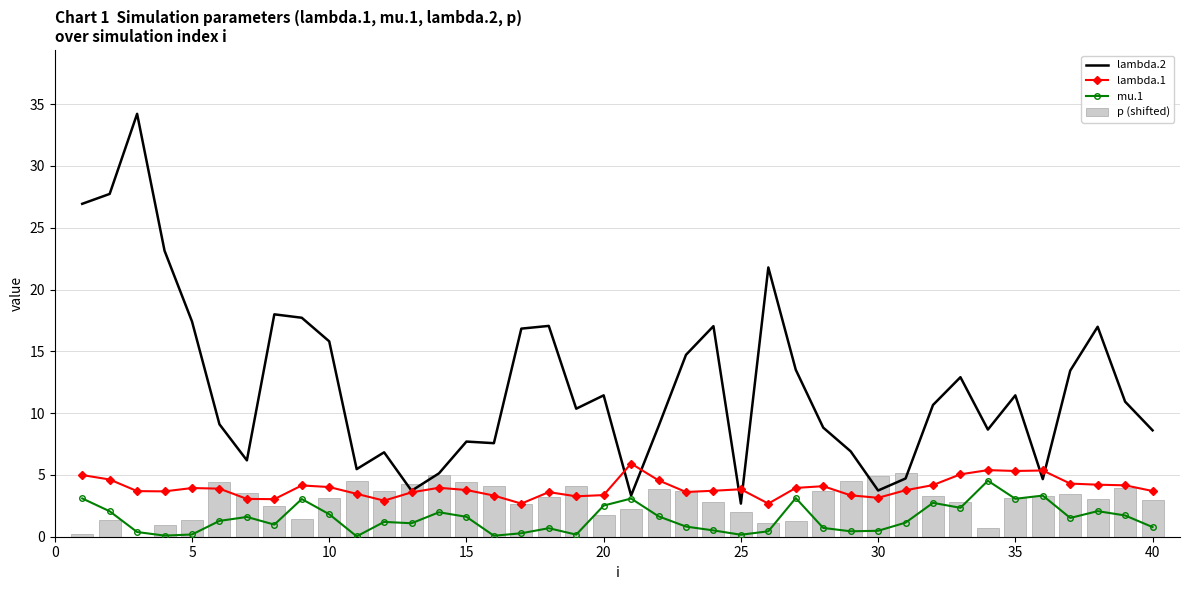

True or false: p (shifted) has a value of 4.9 at 30.

True